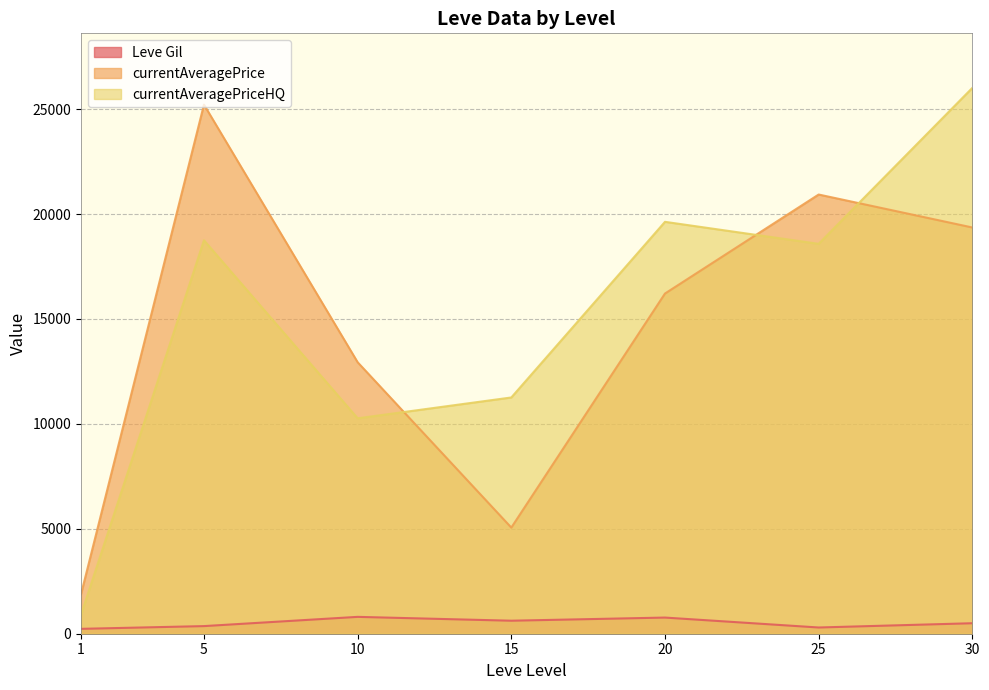

At 20, list the series in order from largest to smallest.

currentAveragePriceHQ, currentAveragePrice, Leve Gil